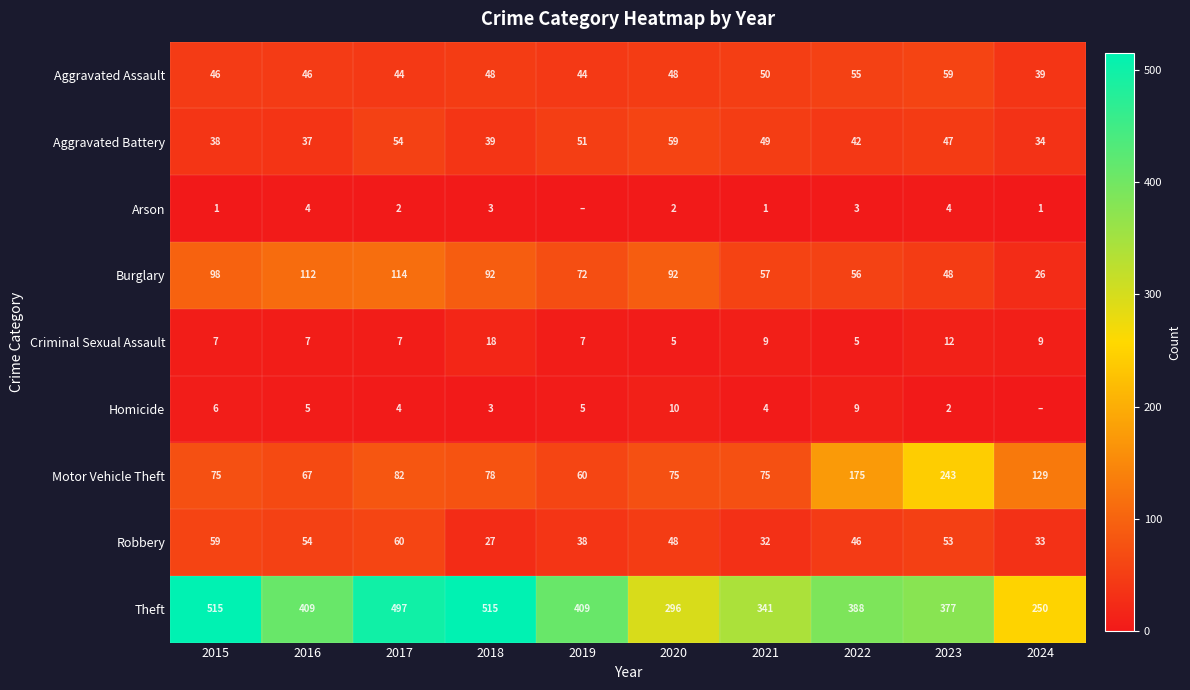

At 2023, list the series in order from largest to smallest.

Theft, Motor Vehicle Theft, Aggravated Assault, Robbery, Burglary, Aggravated Battery, Criminal Sexual Assault, Arson, Homicide